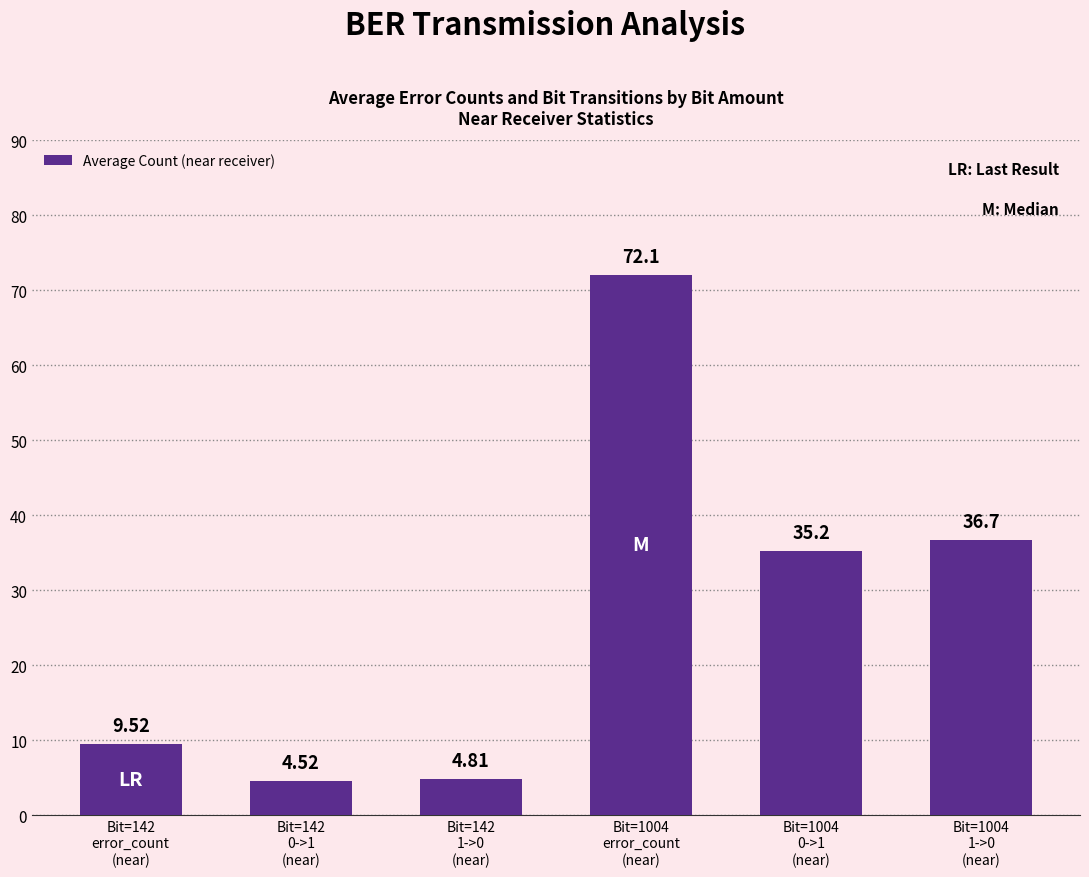

What is the ratio of the value at Bit=142
0->1
(near) to the value at Bit=142
error_count
(near)?

0.5